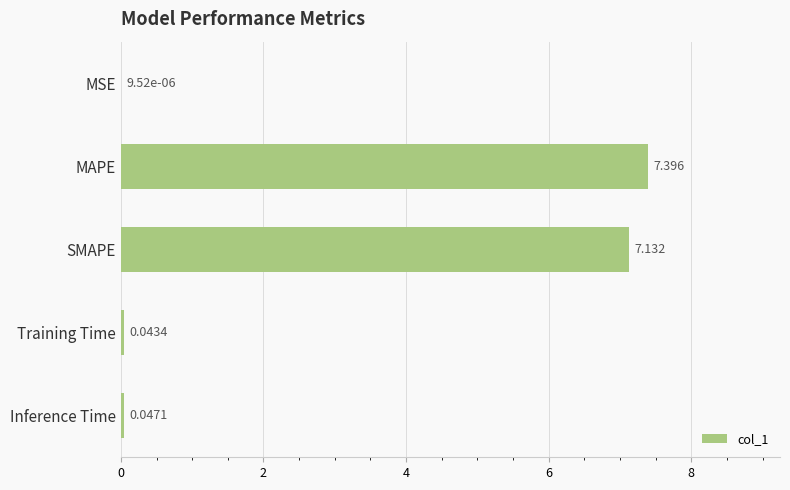

What is the average value?

2.9